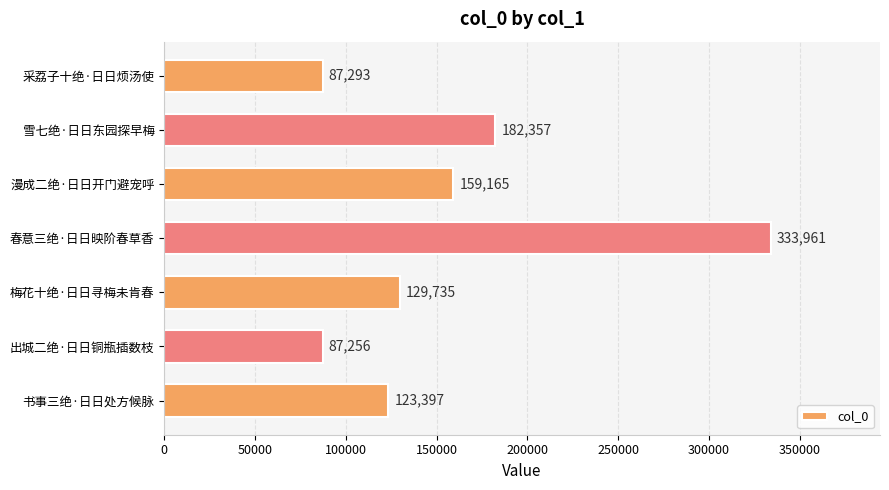

Count the number of categories in the chart.

7